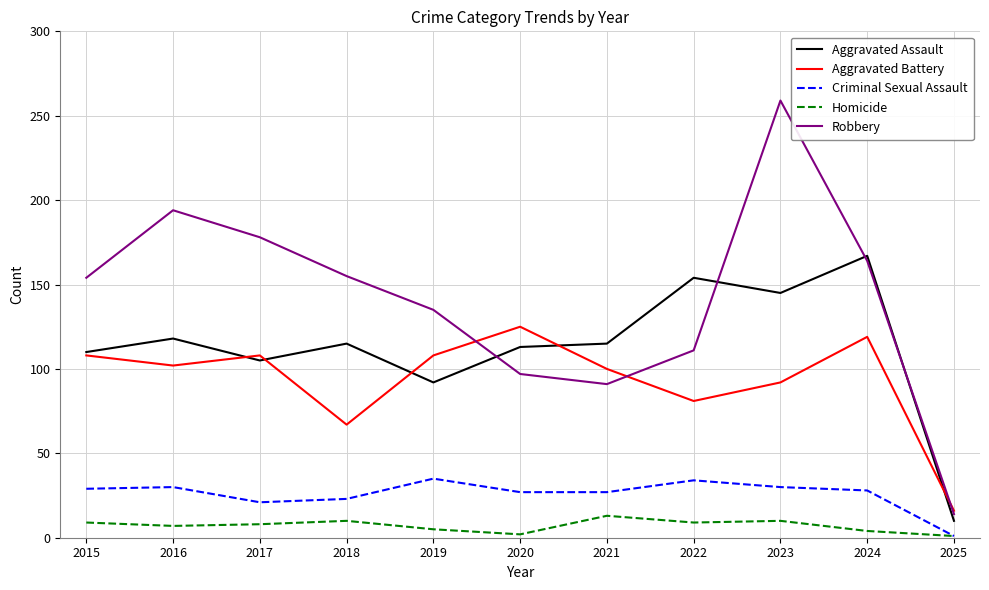

Does the chart have visible grid lines?

Yes